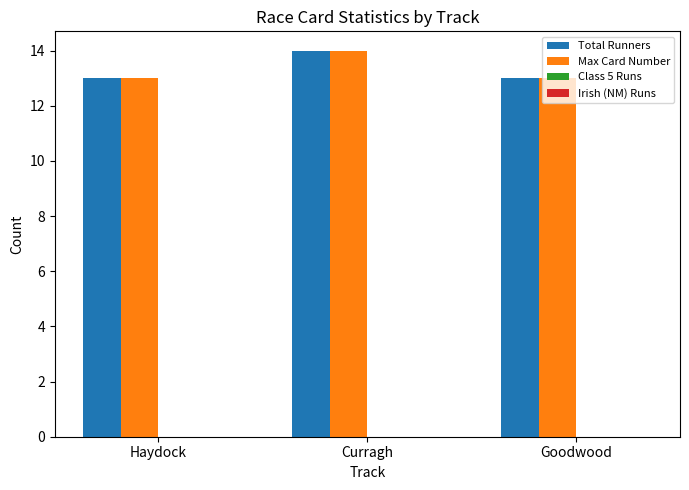

At which category is the sum across all series the highest?

Curragh